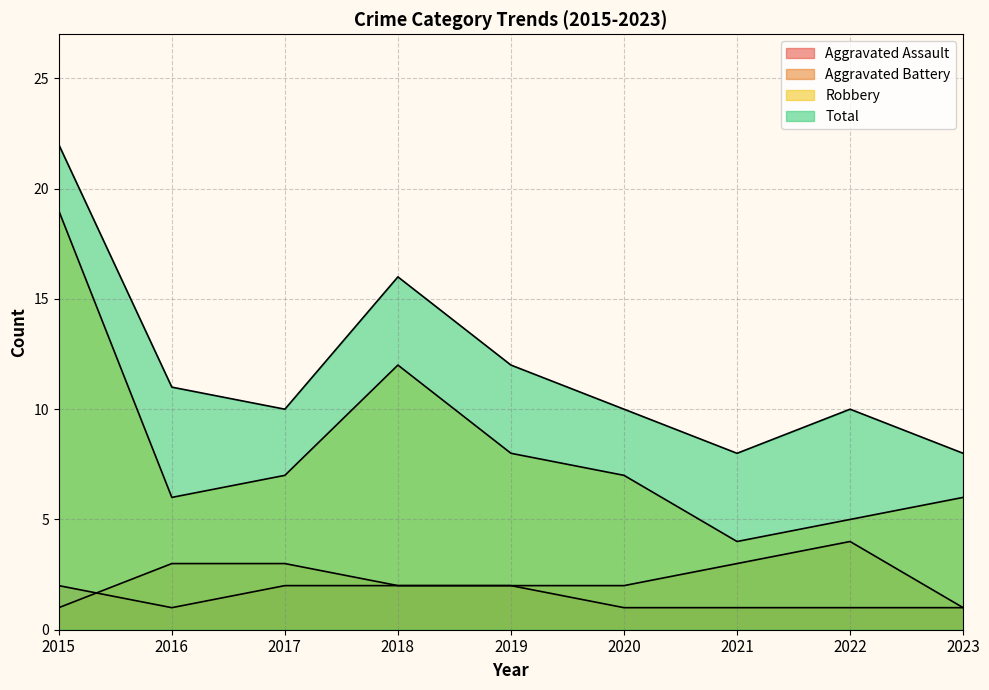

True or false: Robbery and Total cross at least once.

False